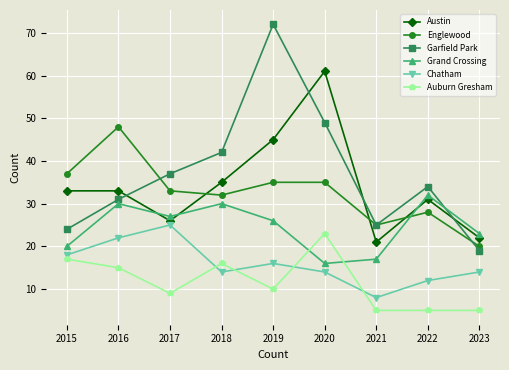

How many categories are shown in the chart?

9